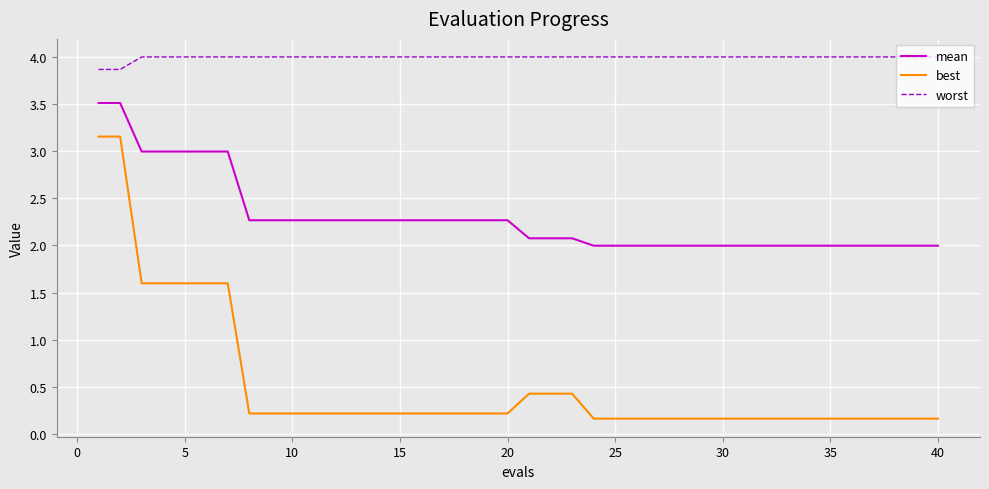

True or false: mean and best intersect in this chart.

False